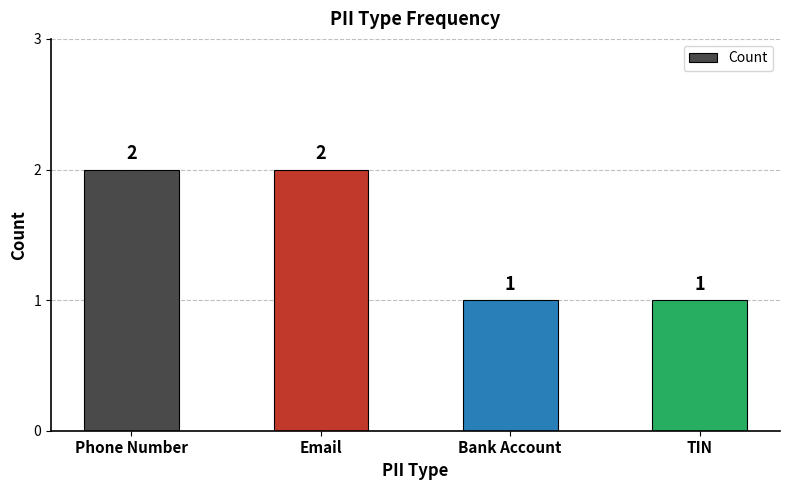

How many values are between 1 and 2?

4